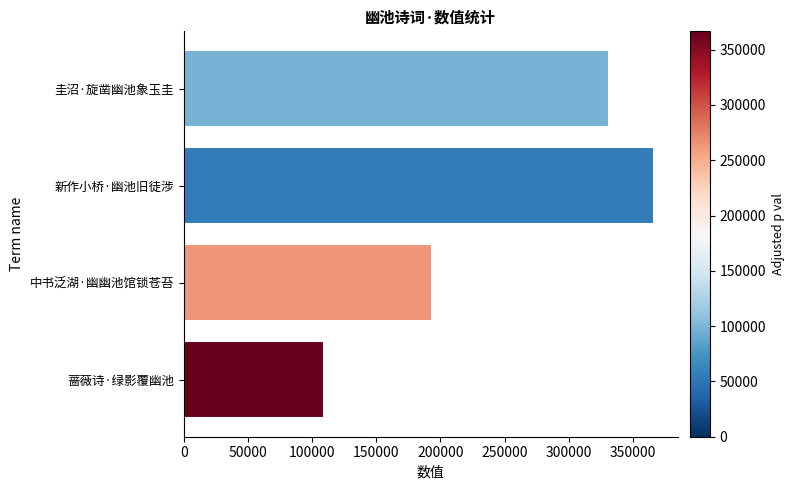

Count the values in the range 193578 to 366596.

3